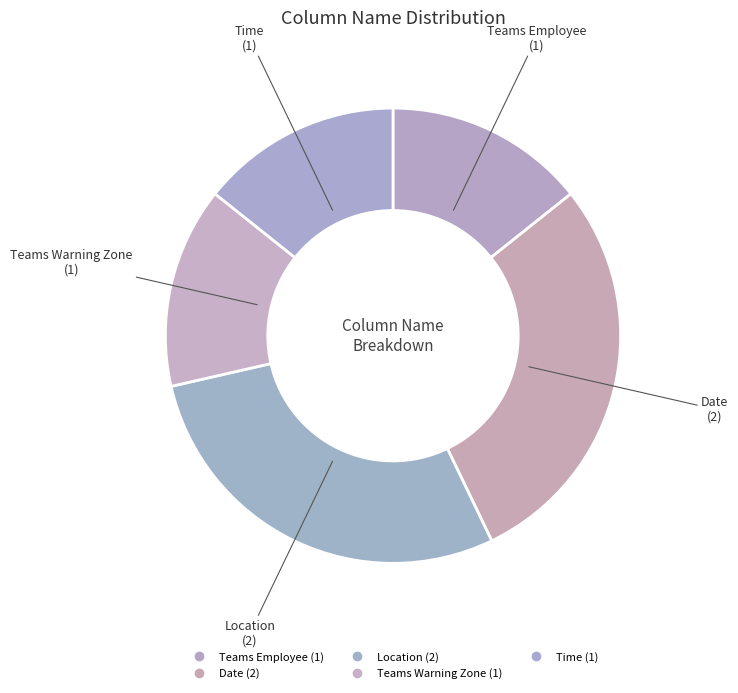

How many segments does this pie chart have?

5